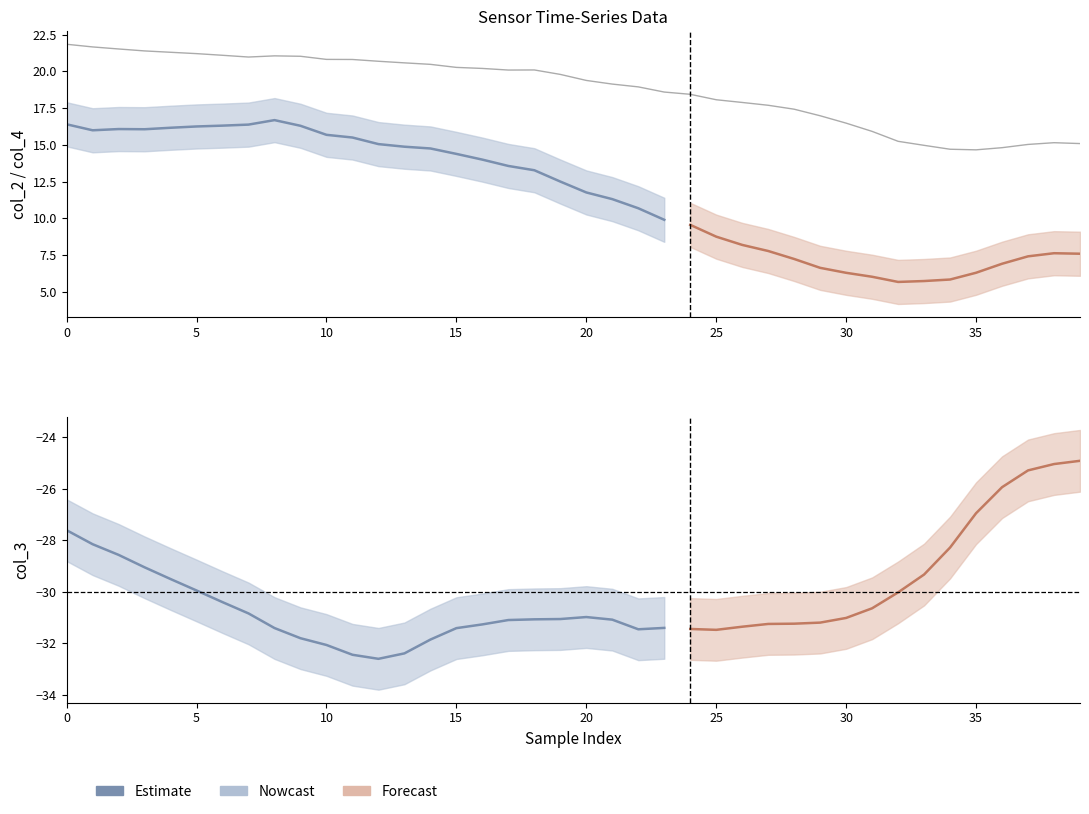

What is the minimum value for col_2?

5.7